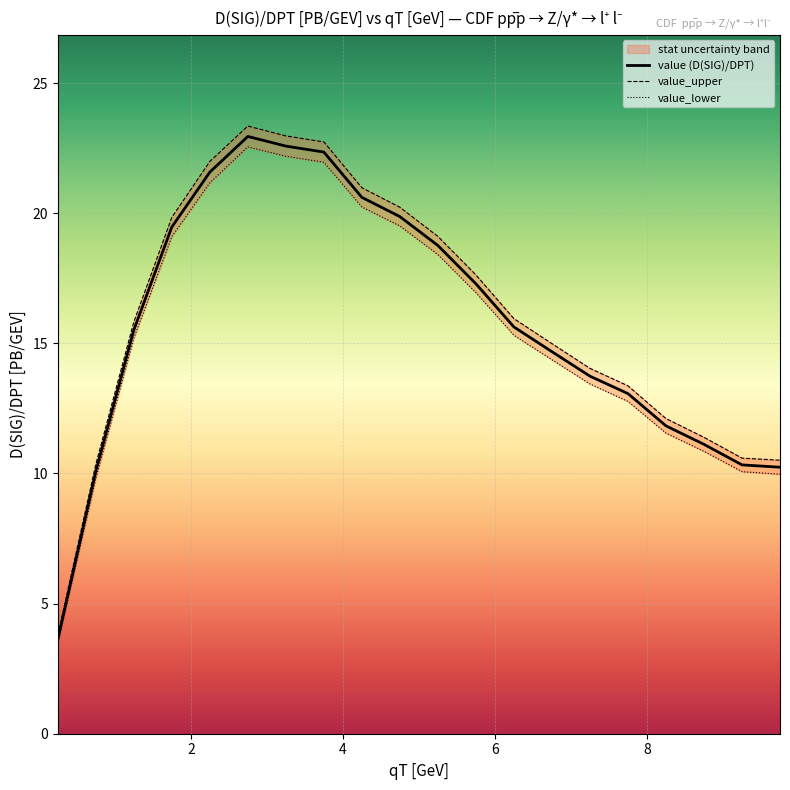

What is the spread (max minus min) of values at 10?

0.8